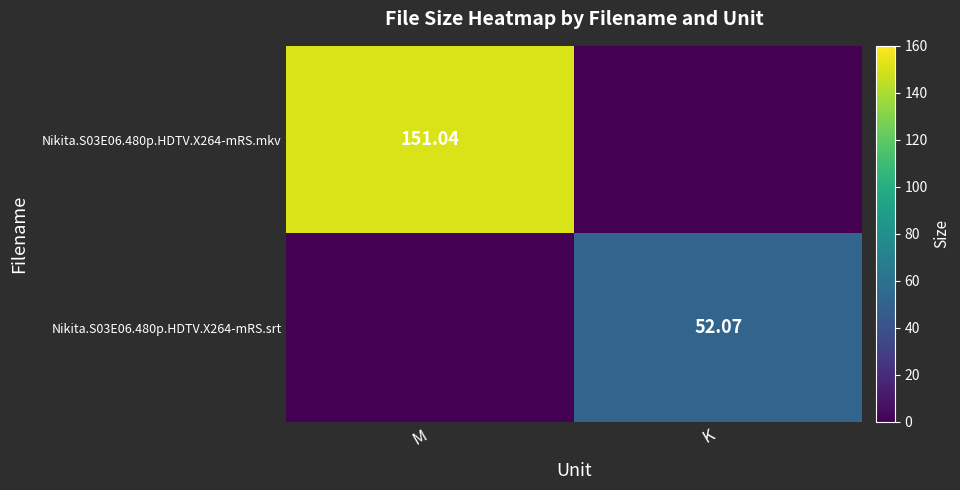

Count the number of categories in the chart.

2